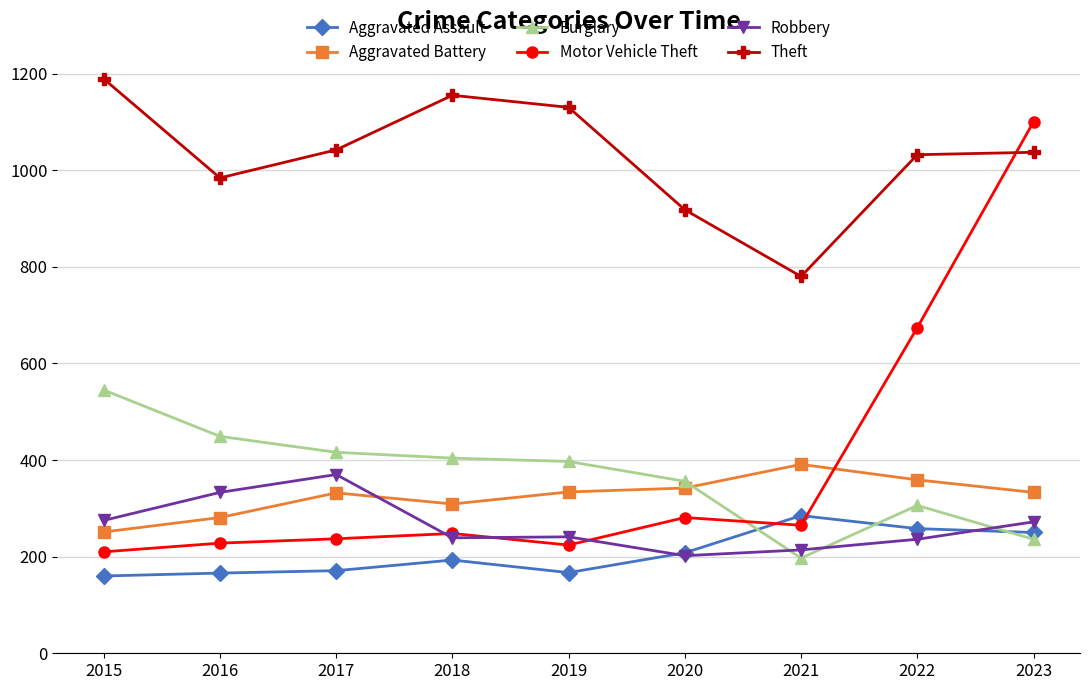

Is this an area chart (filled region under the line)?

No